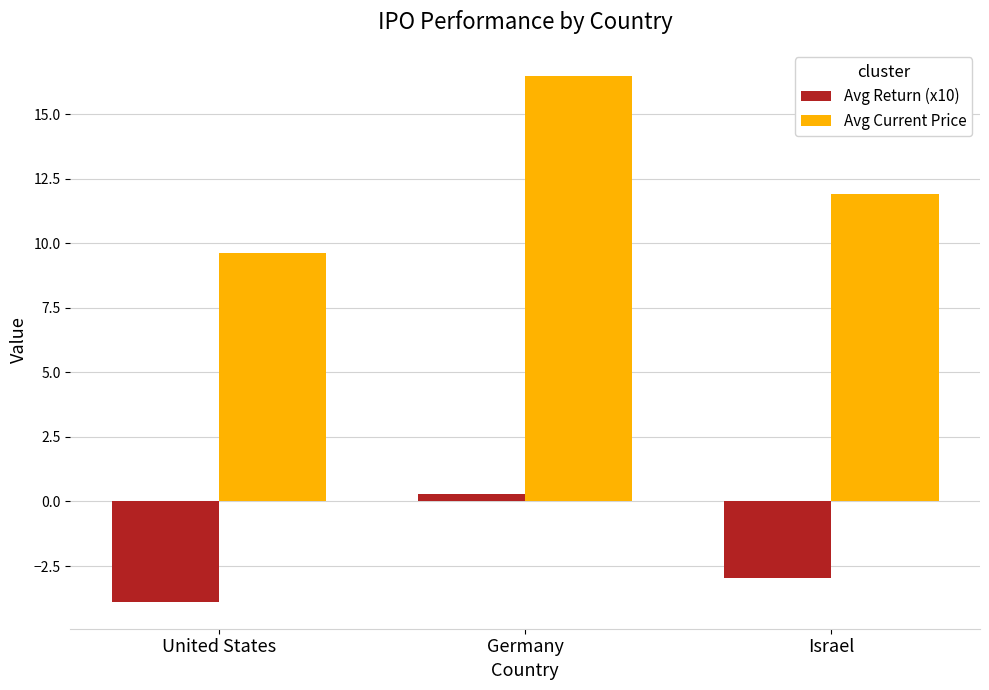

What position from the right is United States?

3